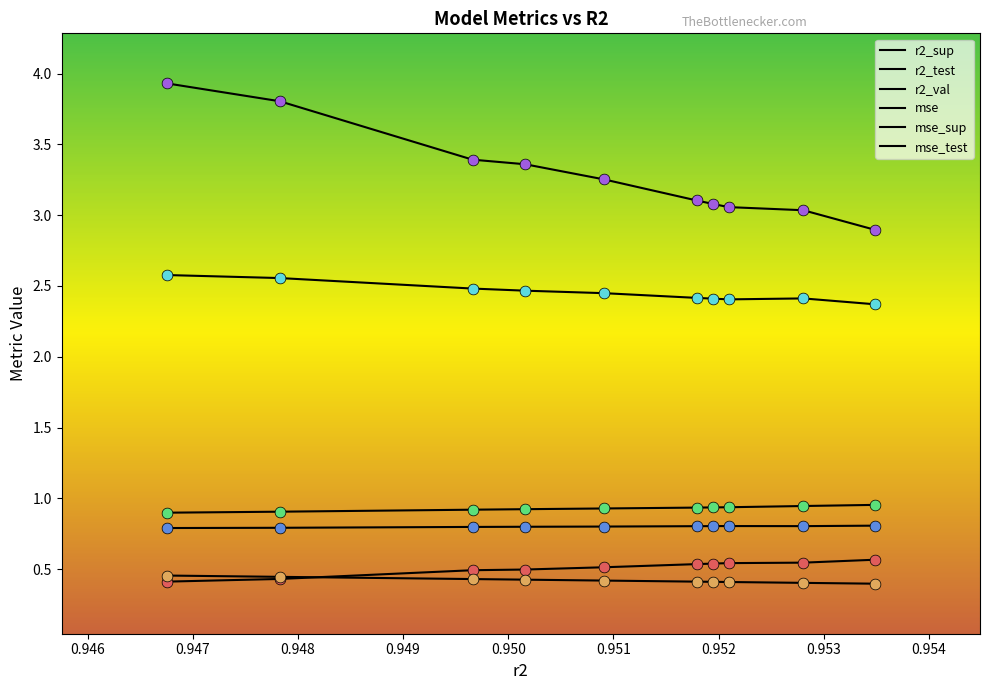

At which category is the sum across all series the highest?

0.946753527127983